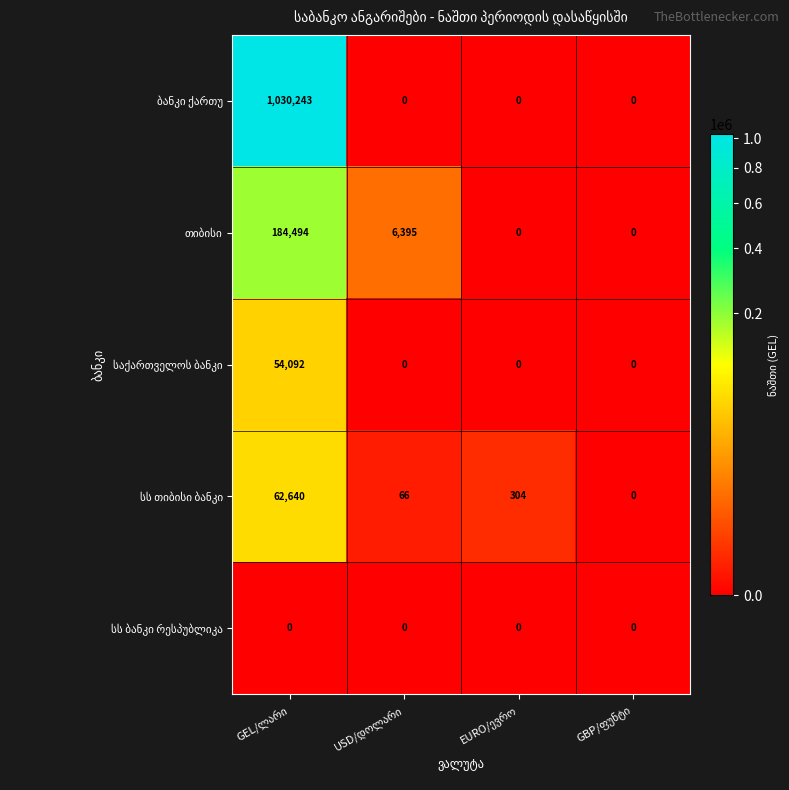

How many series are shown in this chart?

5